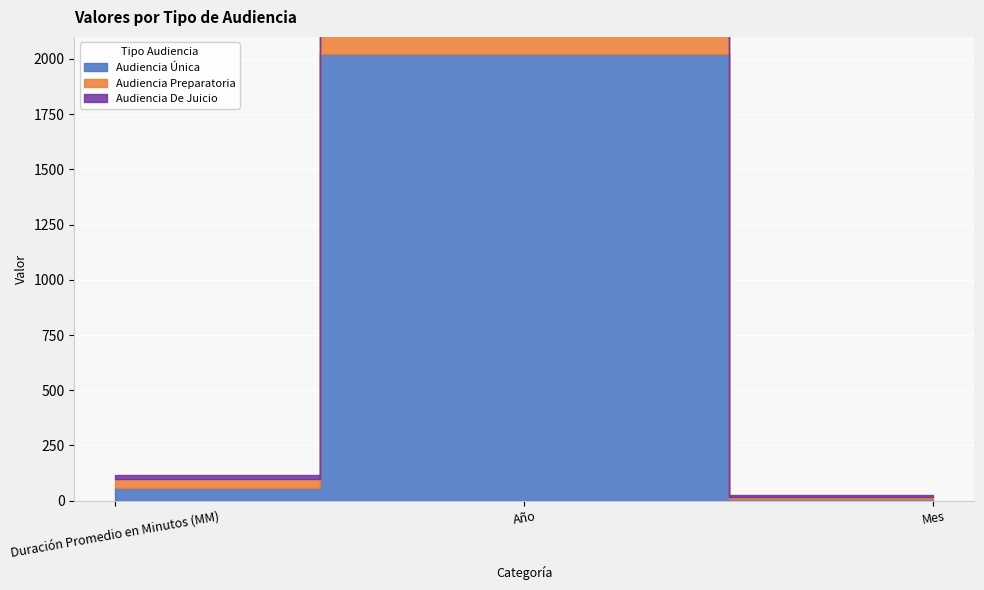

What value does the Audiencia De Juicio series have at Año, to the nearest 10?

2020